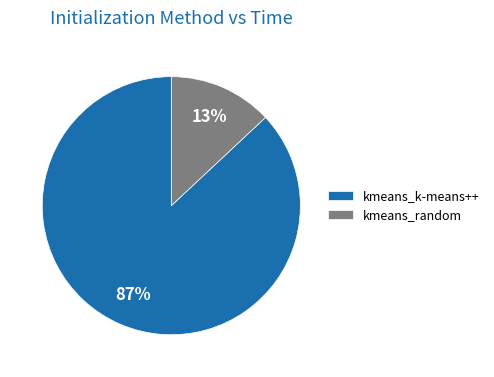

Rank the categories by value from highest to lowest.

kmeans_k-means++, kmeans_random